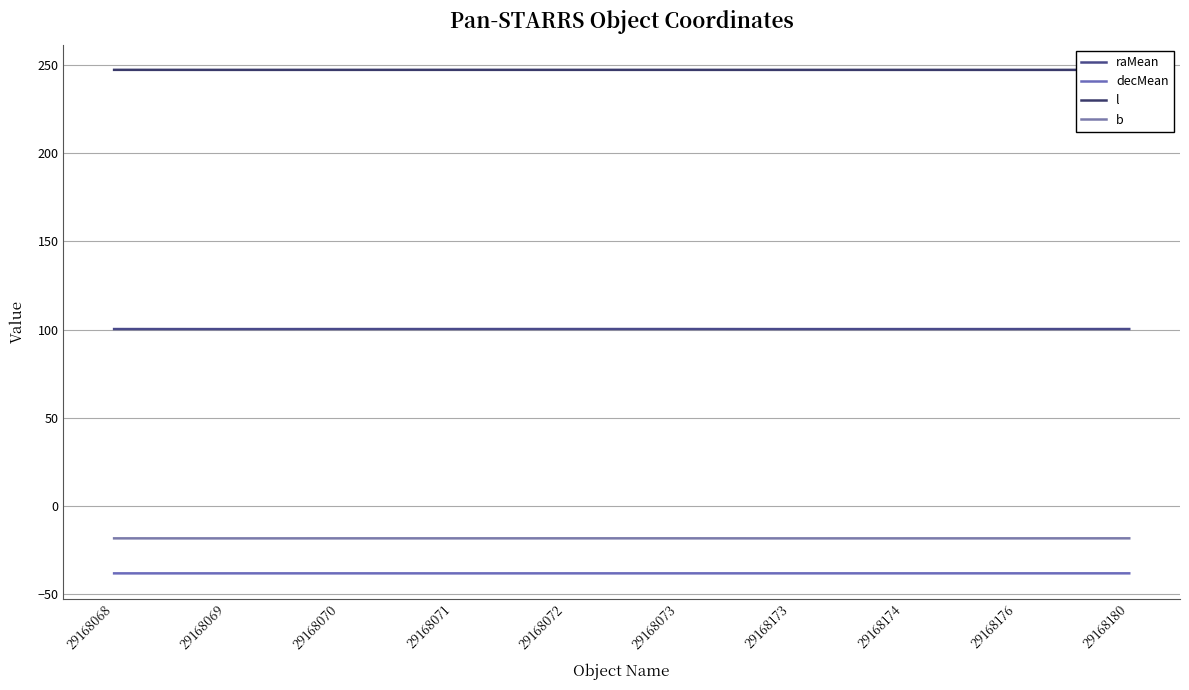

At which category does decMean reach its first local peak?

29168070